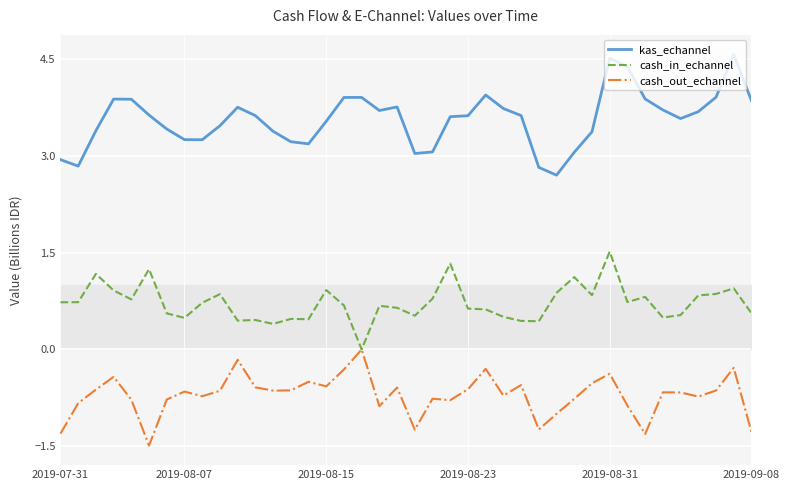

How many lines are shown in the chart?

3